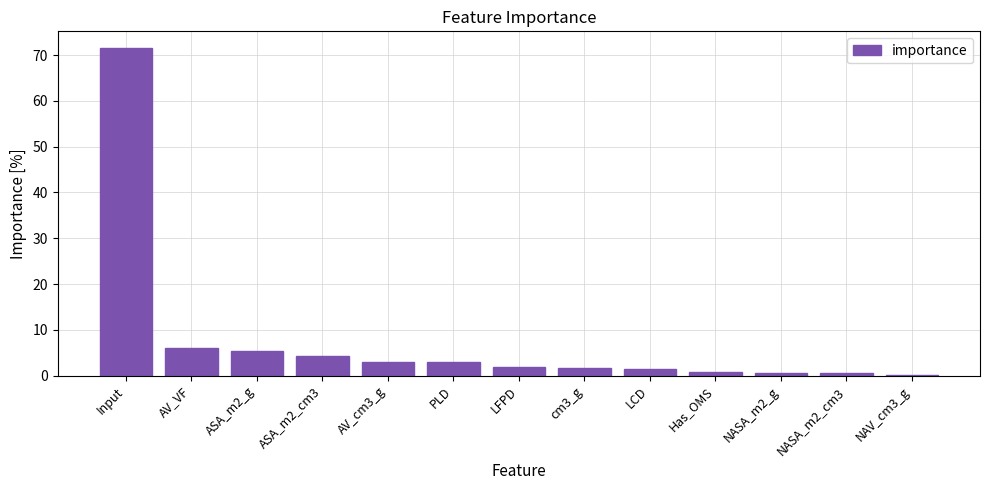

What is the sum of the values at Input and cm3_g?

73.3